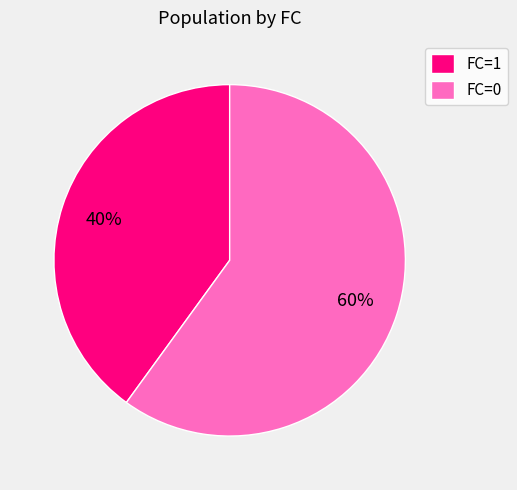

Count the number of slices in the pie.

2